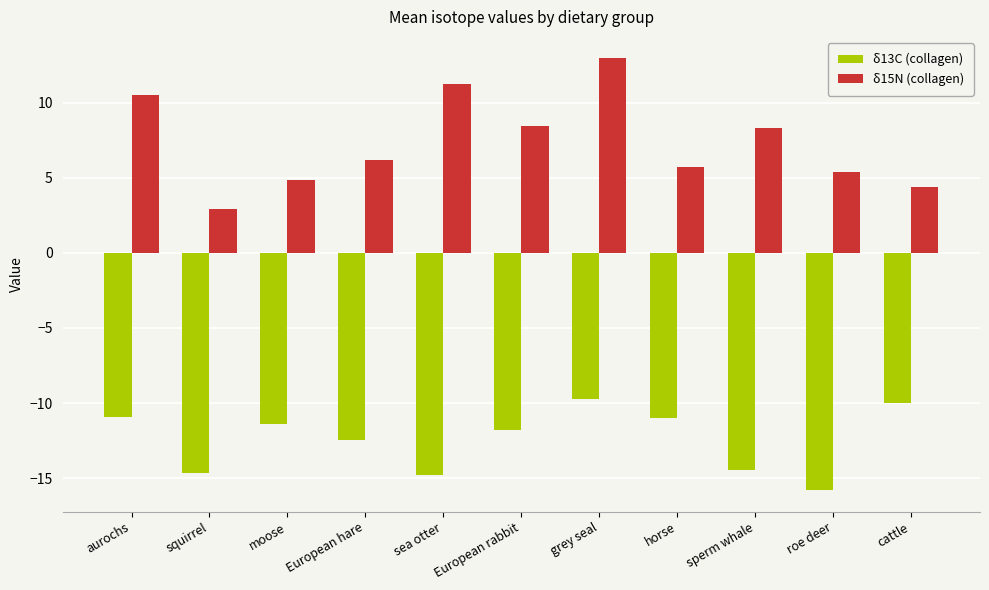

True or false: δ13C (collagen) has a value of -19.1 at European rabbit.

False